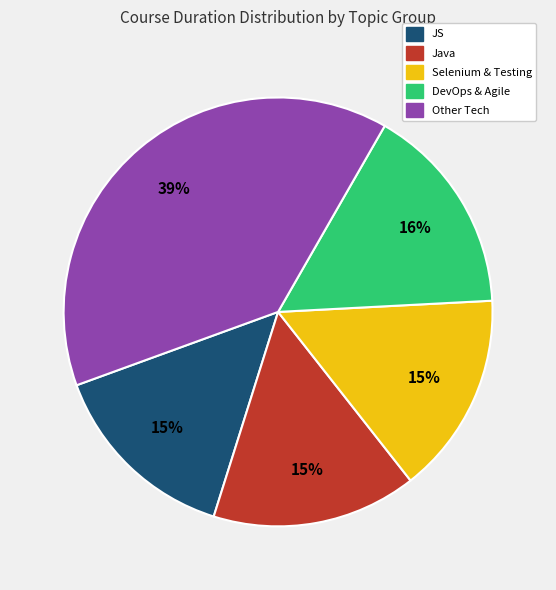

Is there any slice that represents more than half of the pie?

No